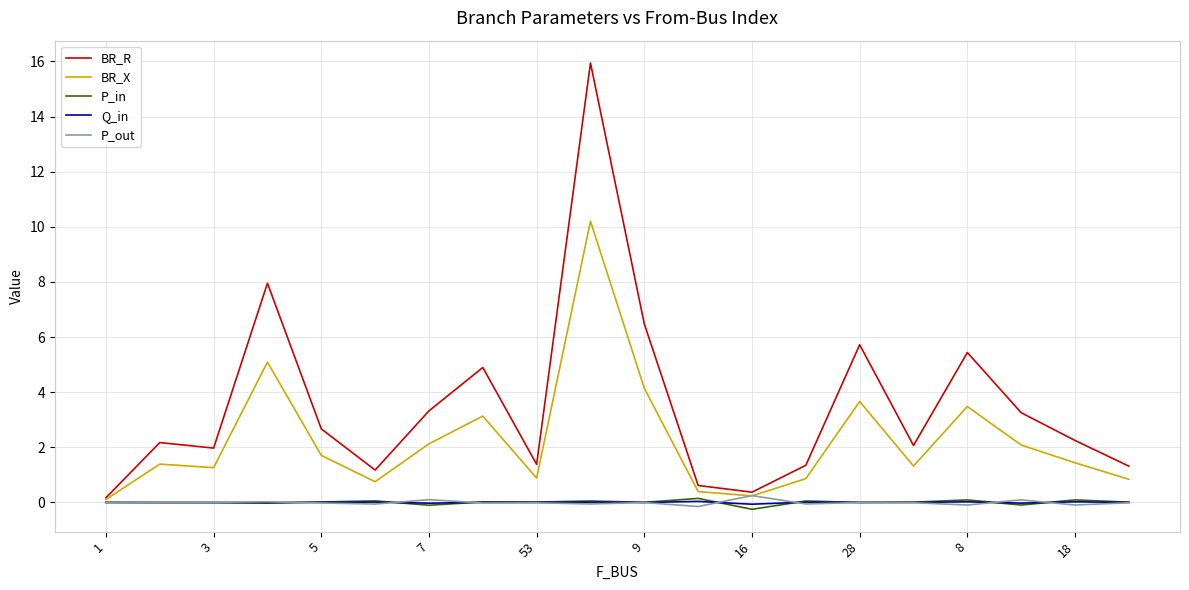

Which series has the largest range (max minus min)?

BR_R